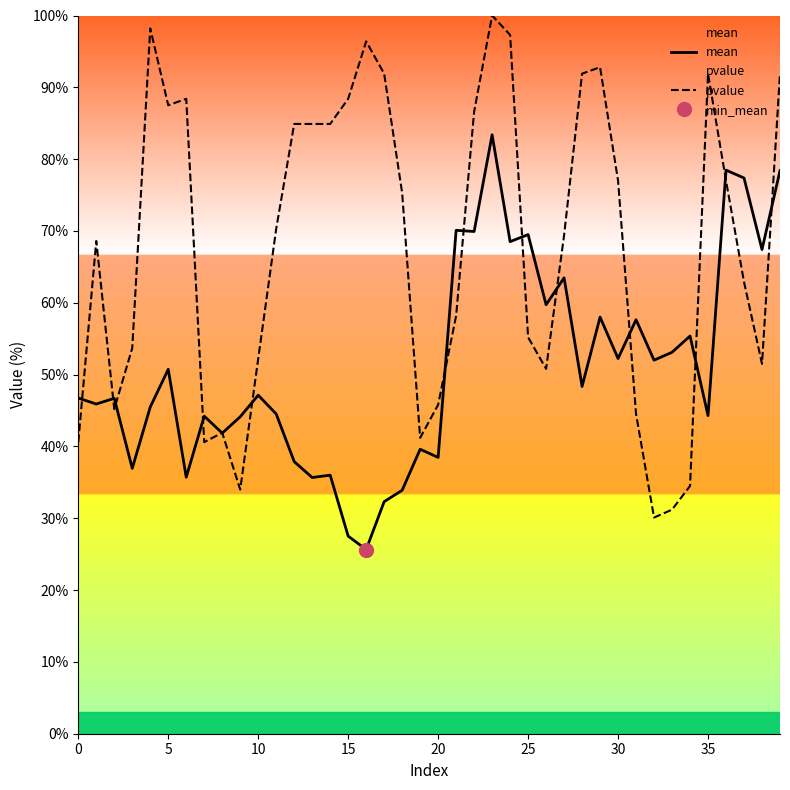

The pvalue series shows 49.1 at 34. True or false?

False